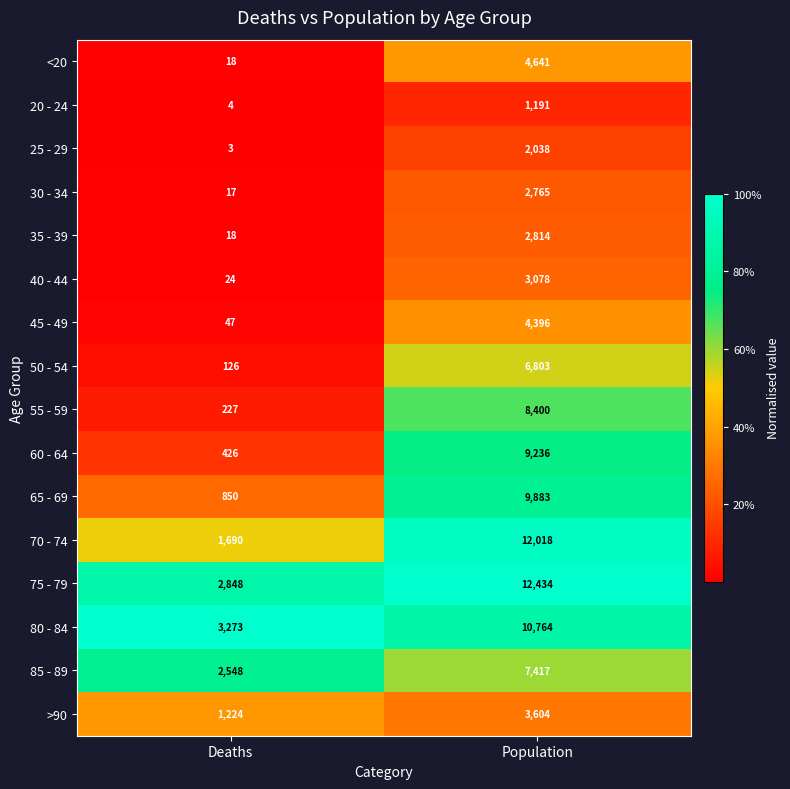

True or false: 30 - 34 has a value of 17 at Deaths.

True